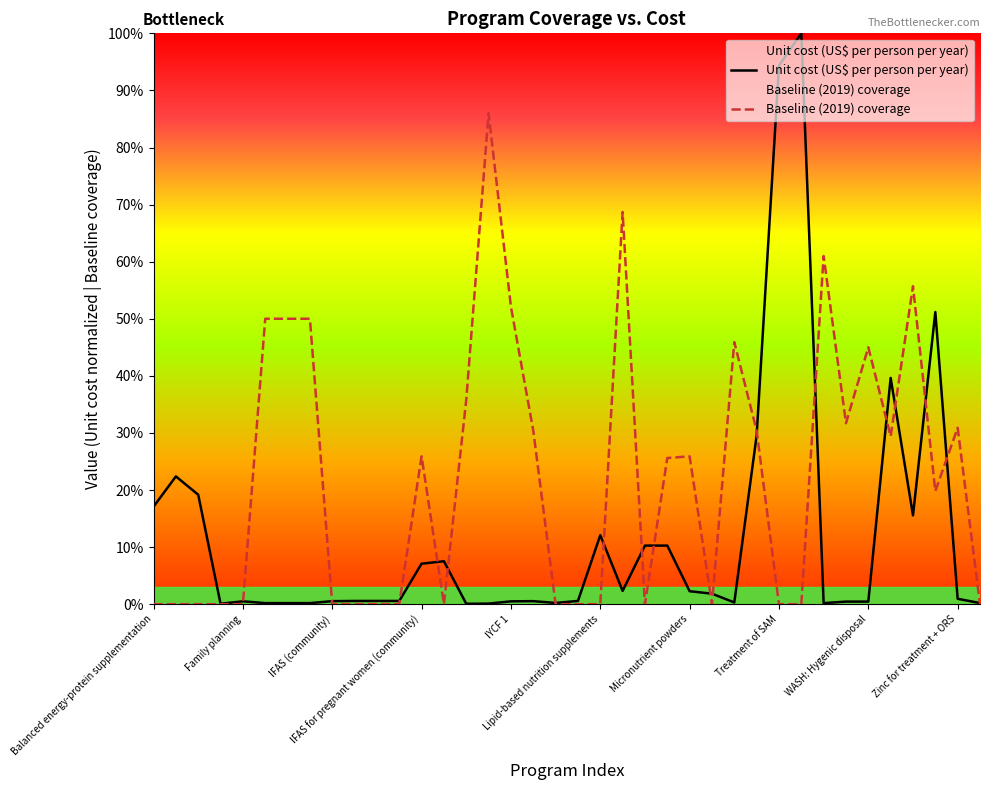

At Family planning, list the series in order from largest to smallest.

Unit cost (US$ per person per year), Baseline (2019) coverage